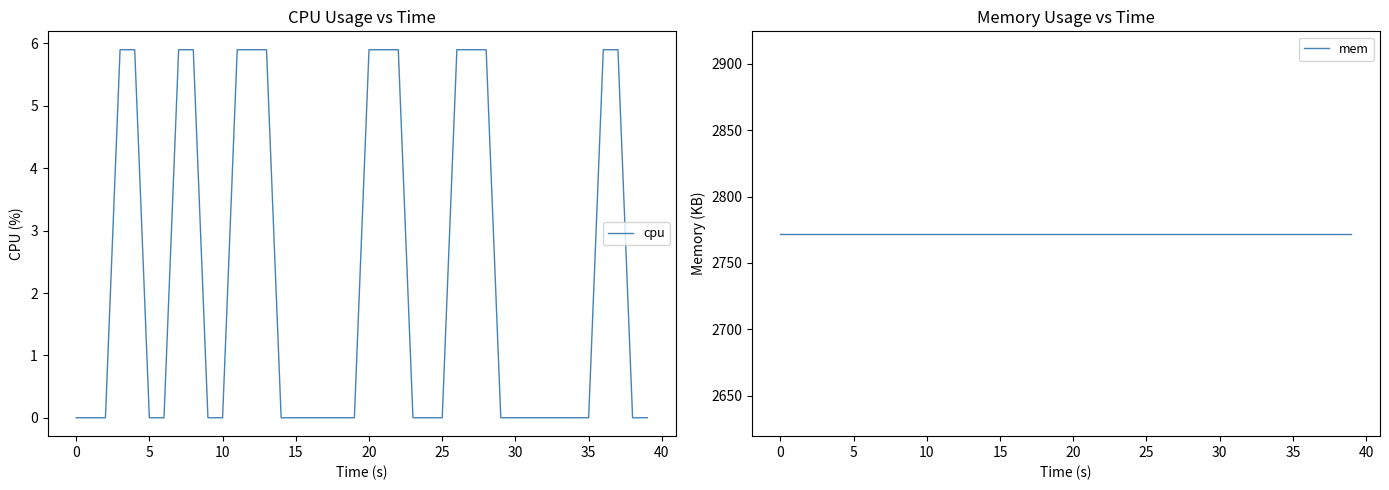

True or false: cpu and mem cross at least once.

False